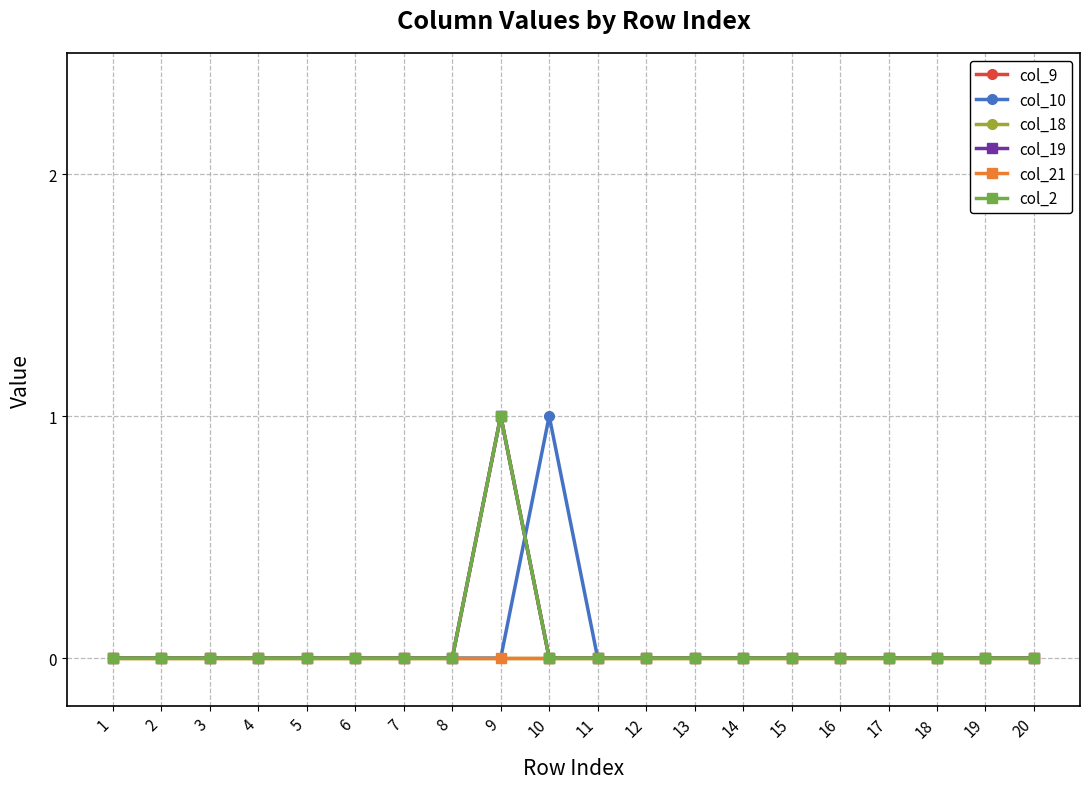

Is this an area chart (filled region under the line)?

No